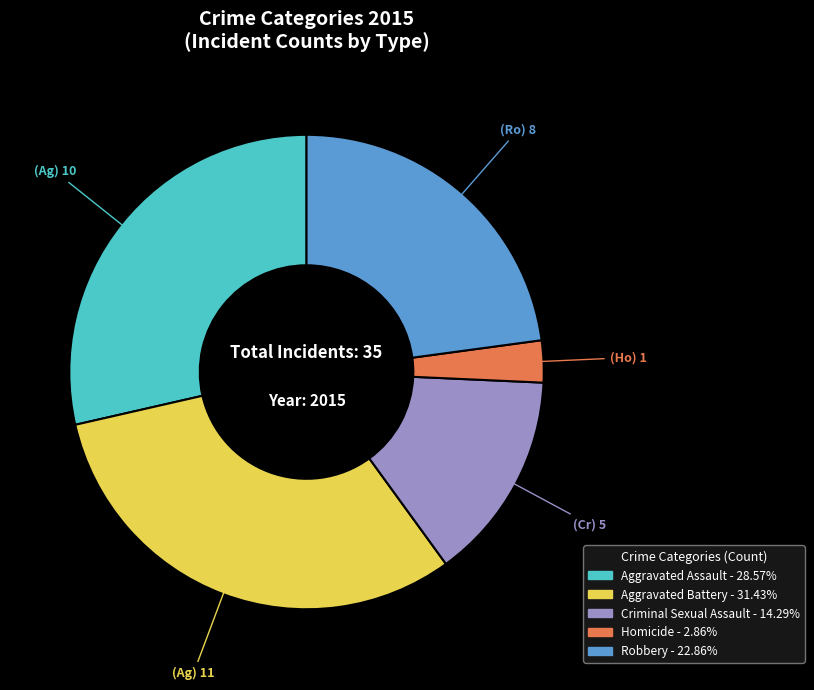

Rank the categories by value from lowest to highest.

Homicide, Criminal Sexual Assault, Robbery, Aggravated Assault, Aggravated Battery